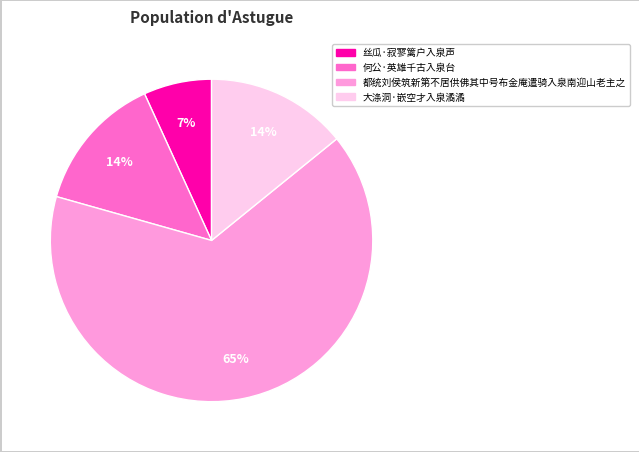

To the nearest percent, what is the combined percentage of 丝瓜·寂寥篱户入泉声 and 都统刘侯筑新第不居供佛其中号布金庵遣骑入泉南迎山老主之?

72%